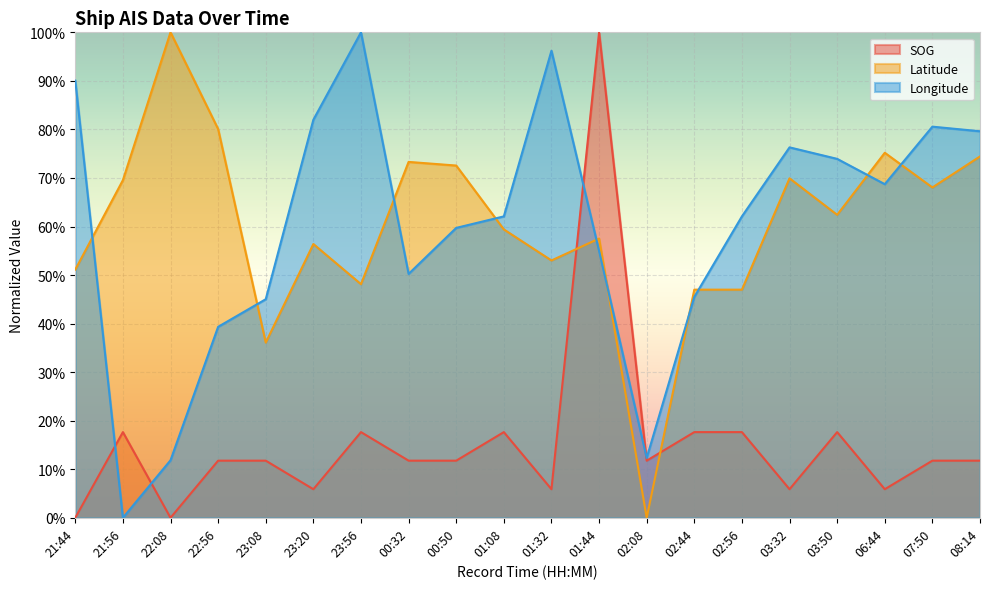

True or false: Latitude has a value of 0.5 at 02:44.

True